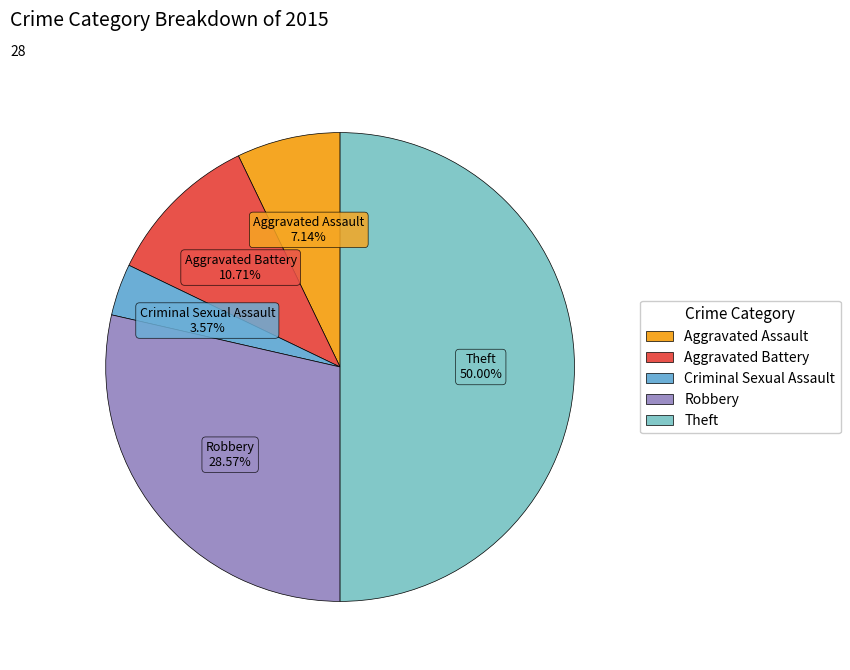

To the nearest percent, what percentage of the pie is Aggravated Battery?

11%